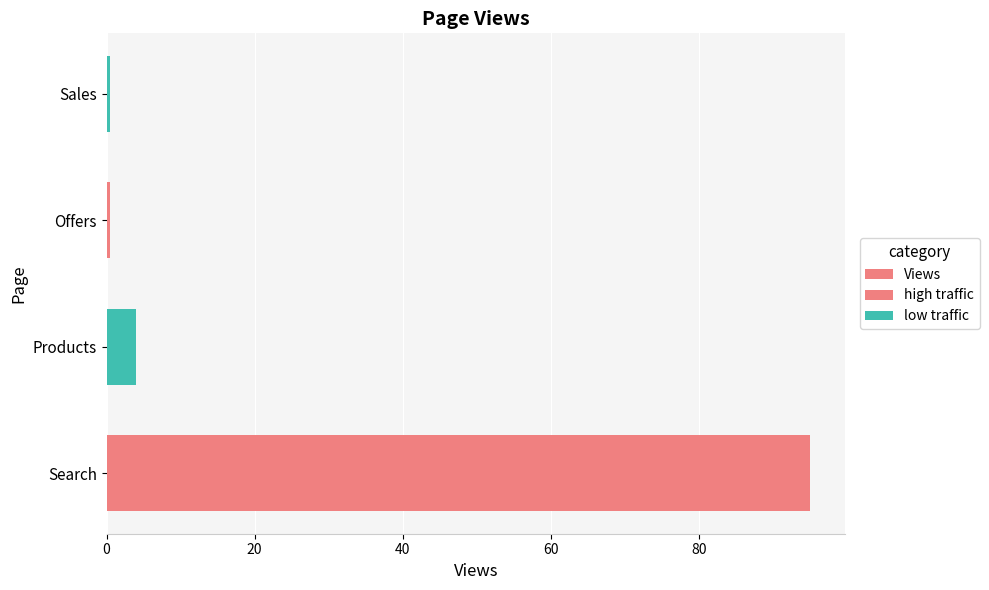

What is the smallest value displayed?

0.5